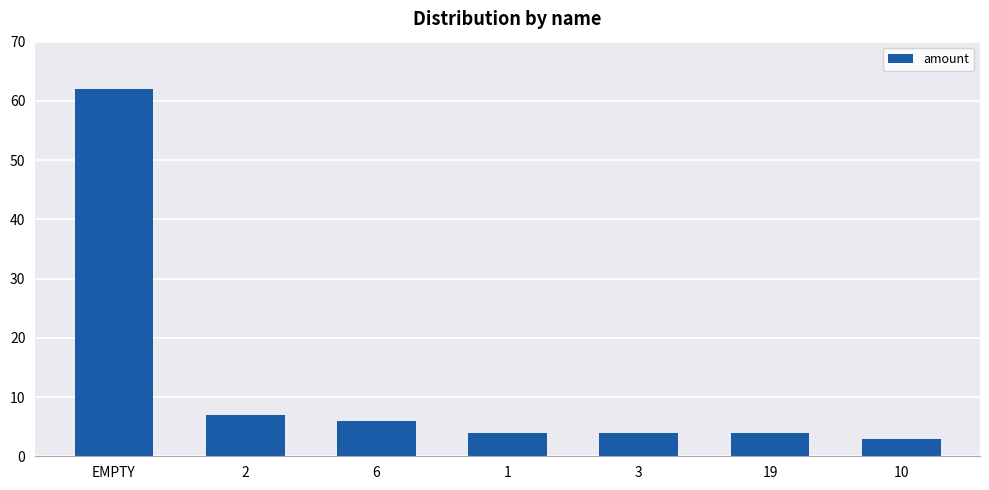

Does the chart contain stacked bars?

No